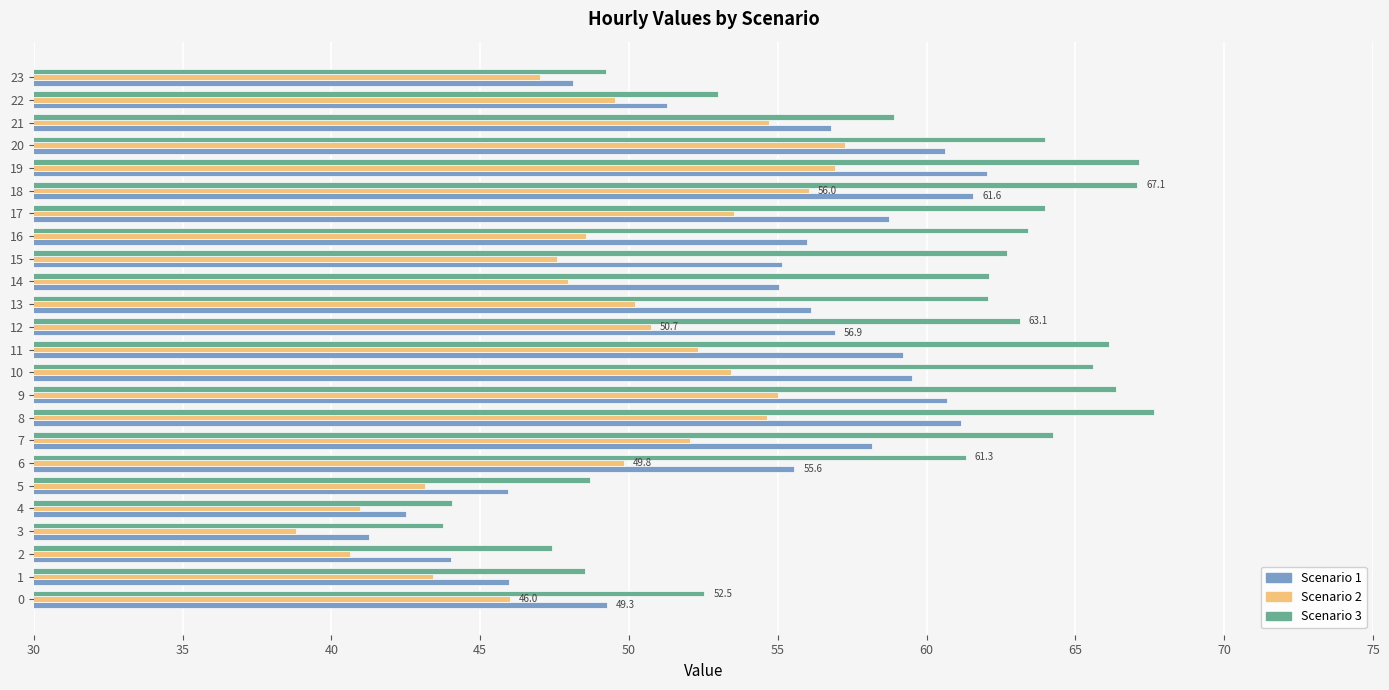

Is the value of Scenario 1 at 18 greater than the value of Scenario 3 at 21?

Yes